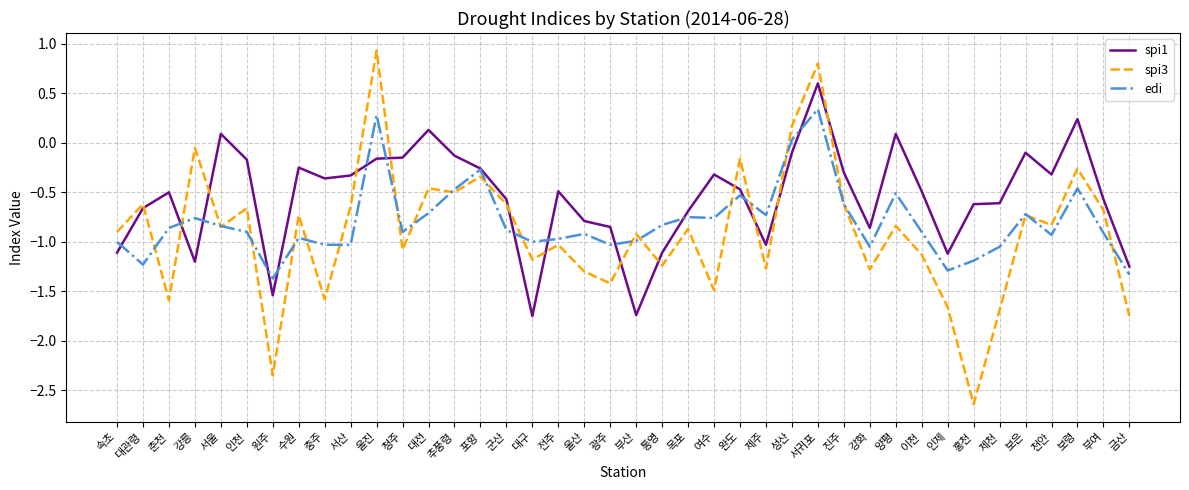

Count the number of data series in this chart.

3